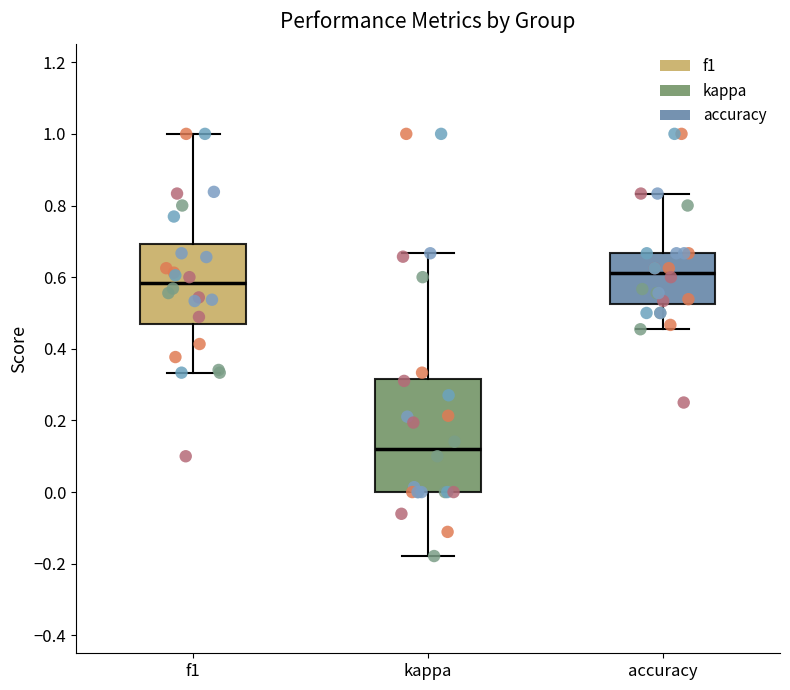

Which box's median line is the highest?

accuracy